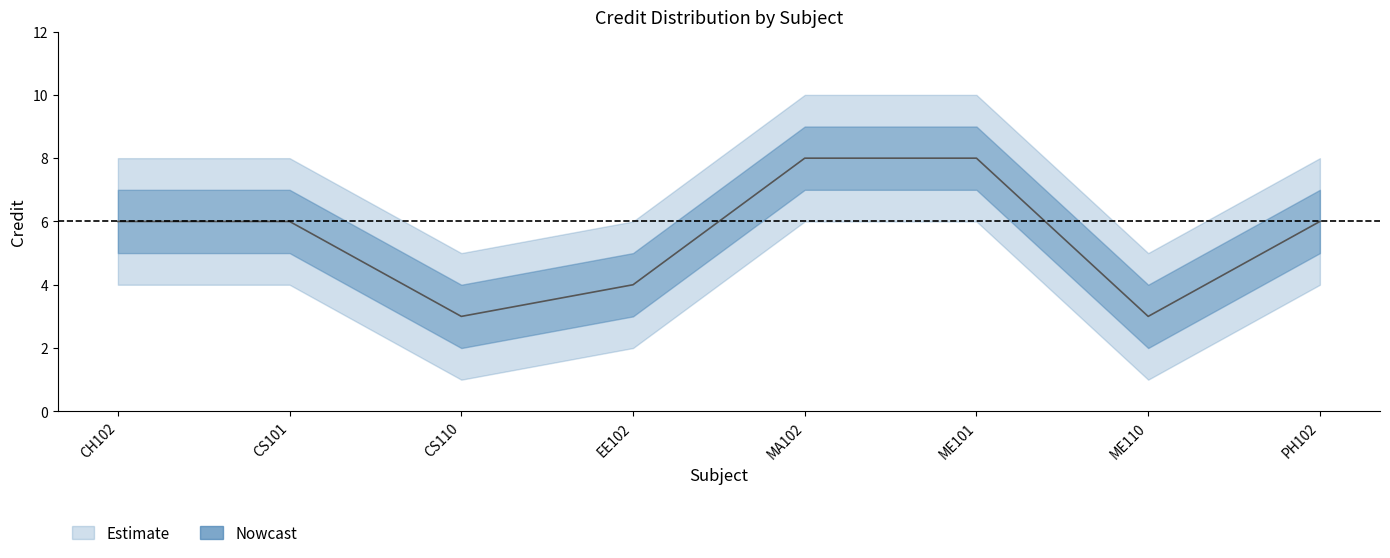

What is the minimum value shown in the chart?

1